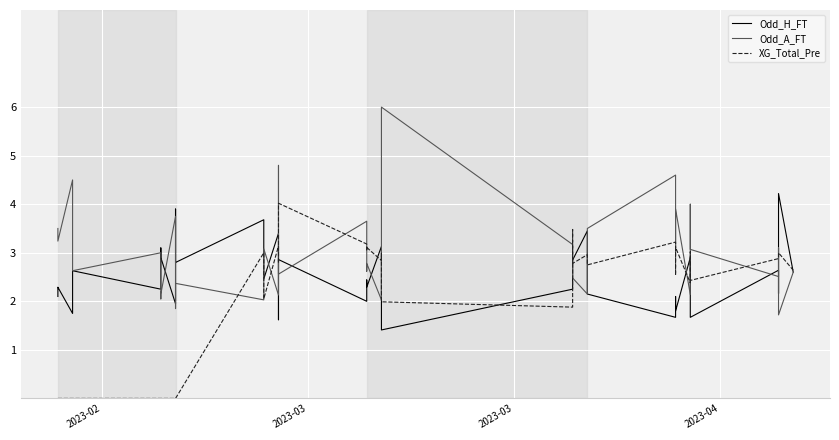

How many times do XG_Total_Pre and Odd_H_FT cross each other?

11